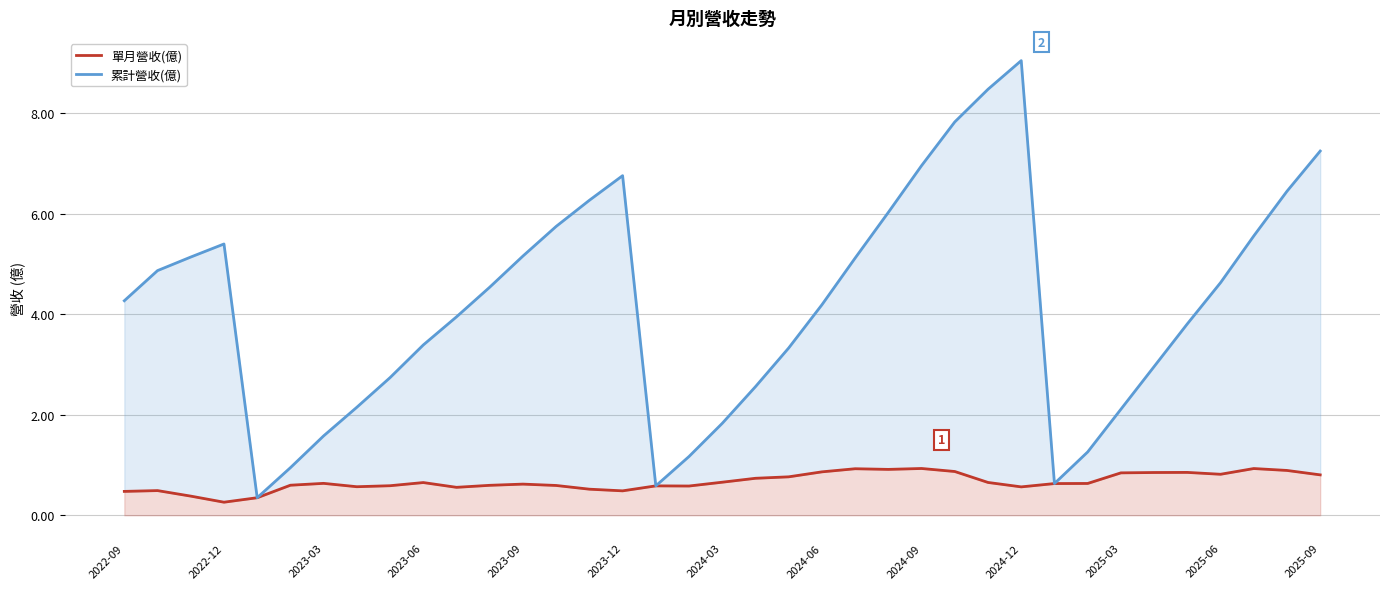

The value of 單月營收(億) at 2025-09 is 0.8. True or false?

True